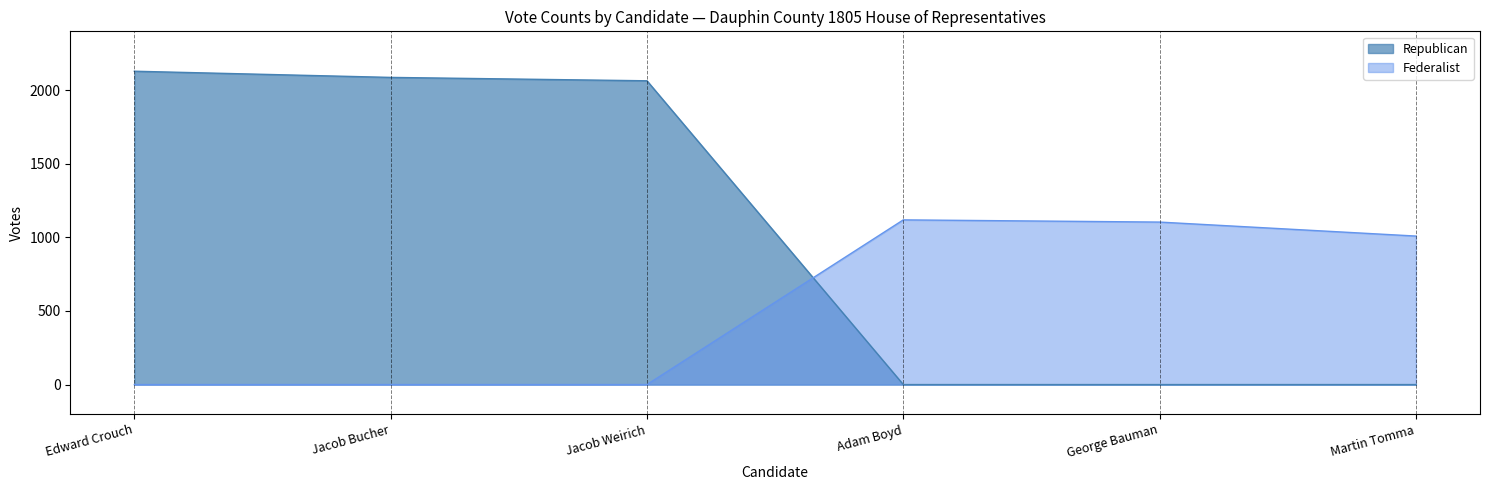

True or false: Republican has more than 0 interior local peaks.

False